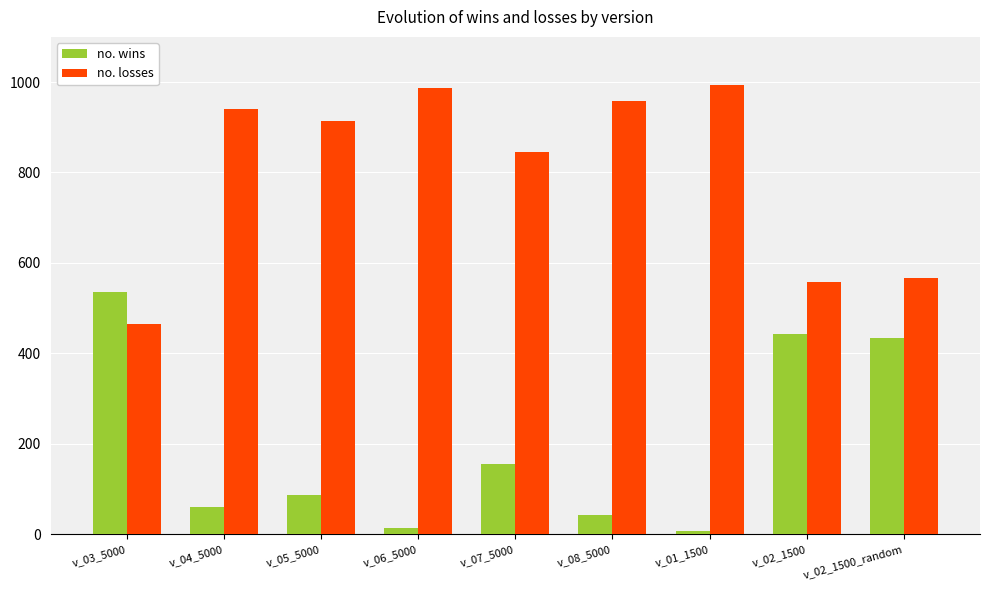

Count the number of categories in the chart.

9